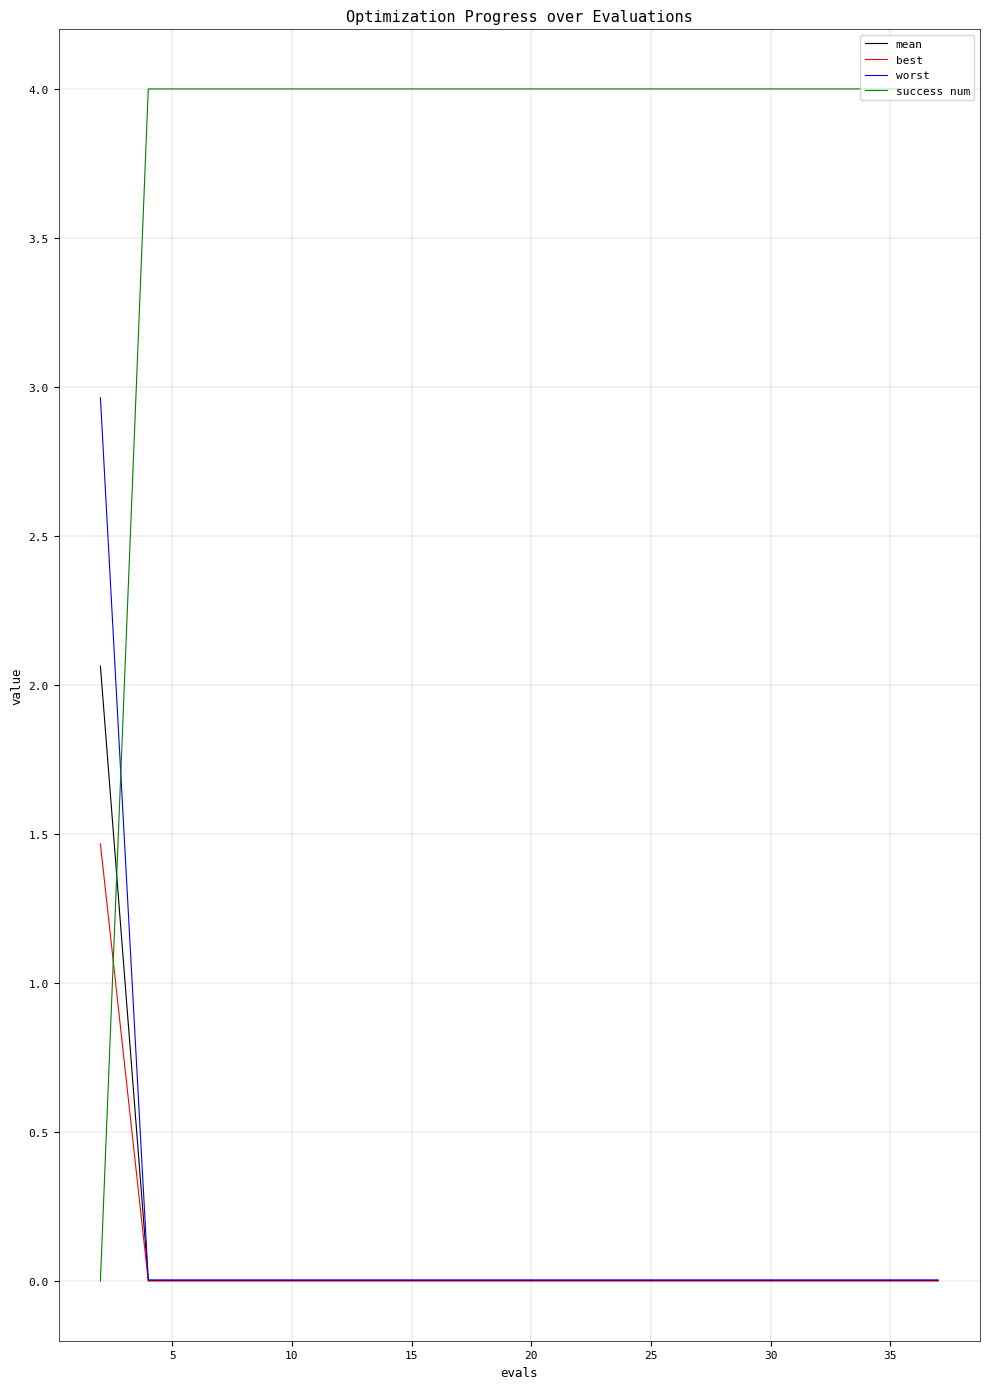

Does the chart display data point markers on the line(s)?

No